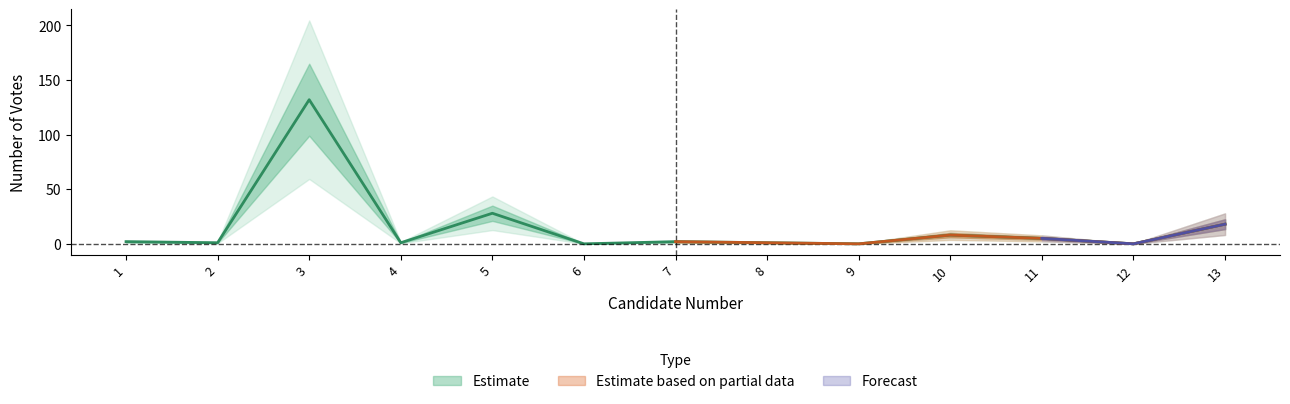

How many data points are above 2?

5